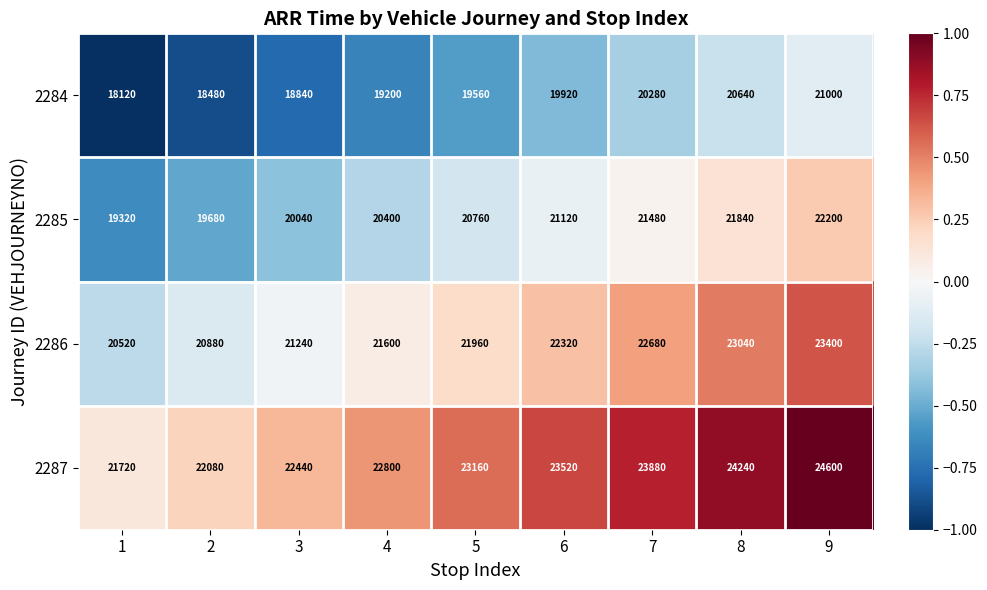

What is the approximate value of 2284 at 5?

19560